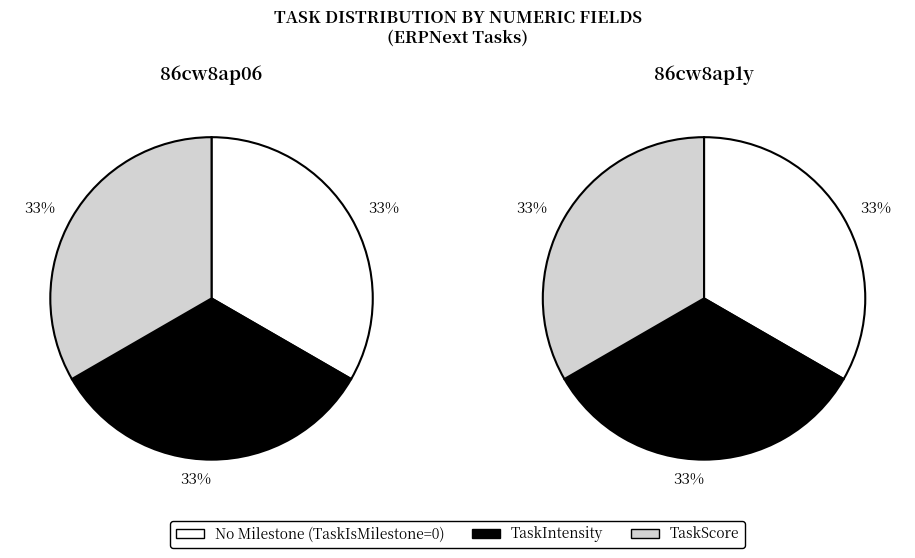

Between 1 and 0, which is larger?

1